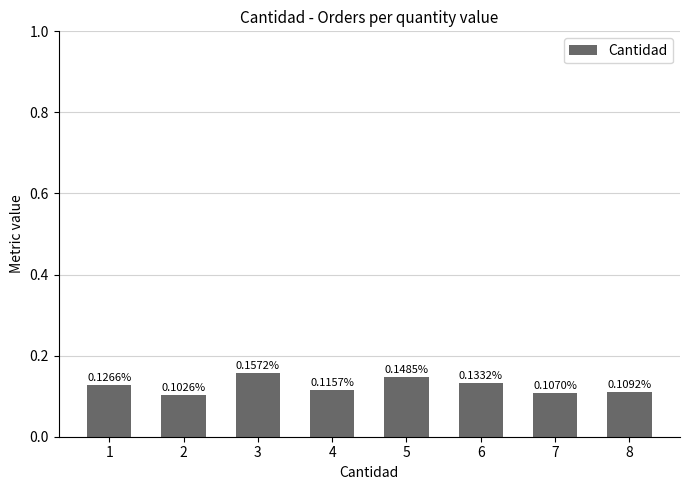

What is the sum of all values?

1.0